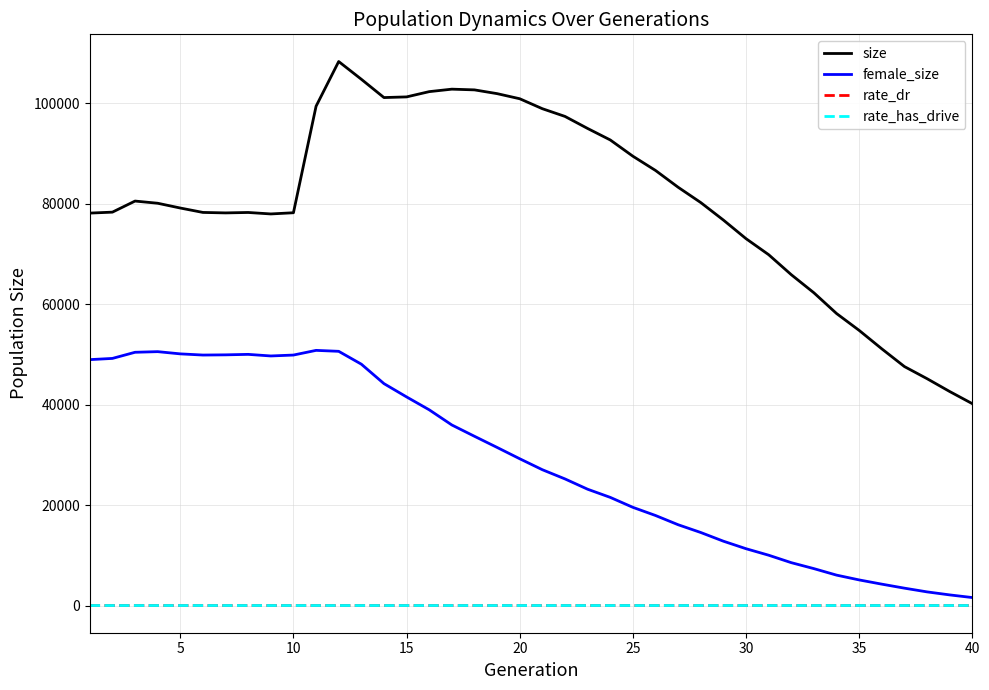

What is the highest value of the size series?

108269.0